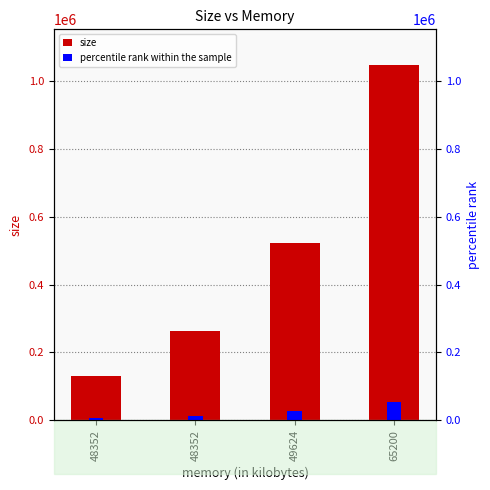

How many series are shown in this chart?

2